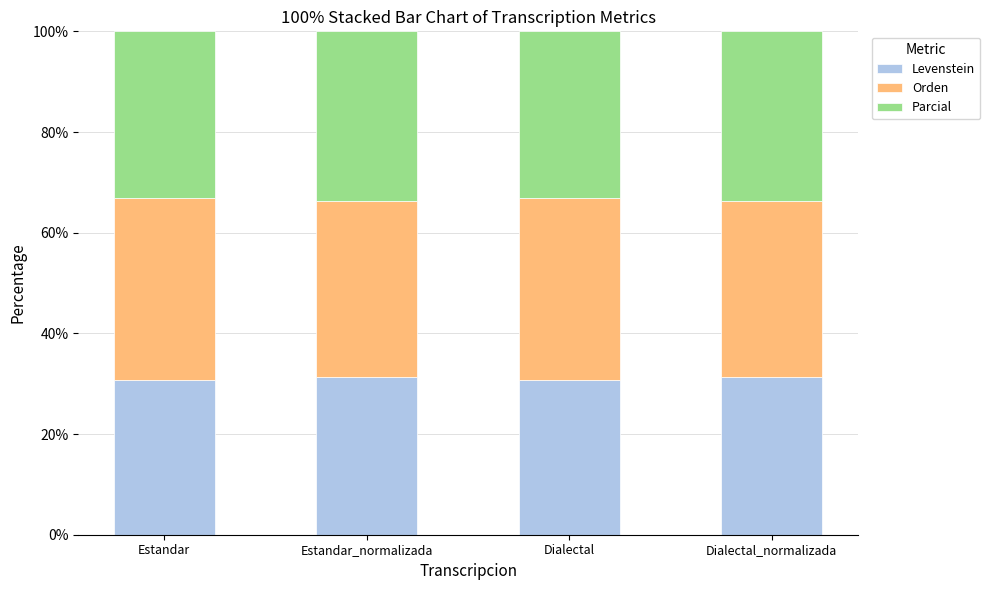

Read the Levenstein value at Dialectal.

30.7